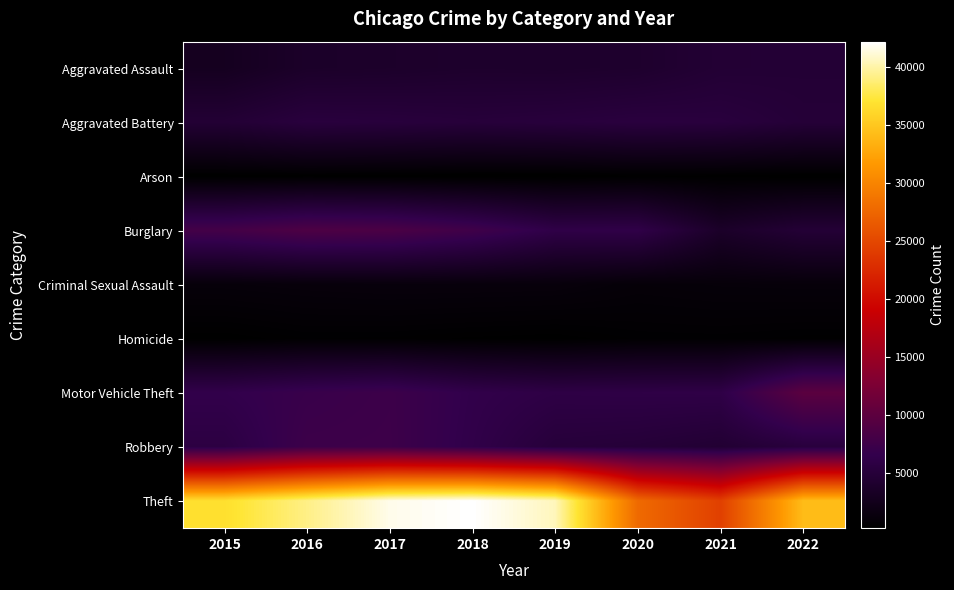

Which category has the highest value across all series?

2018